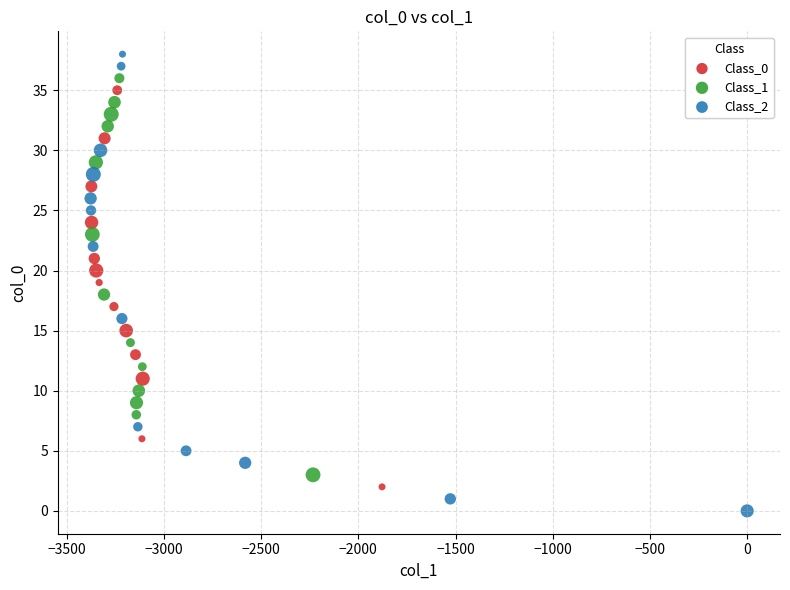

Which series reaches the minimum Y coordinate?

Class_2